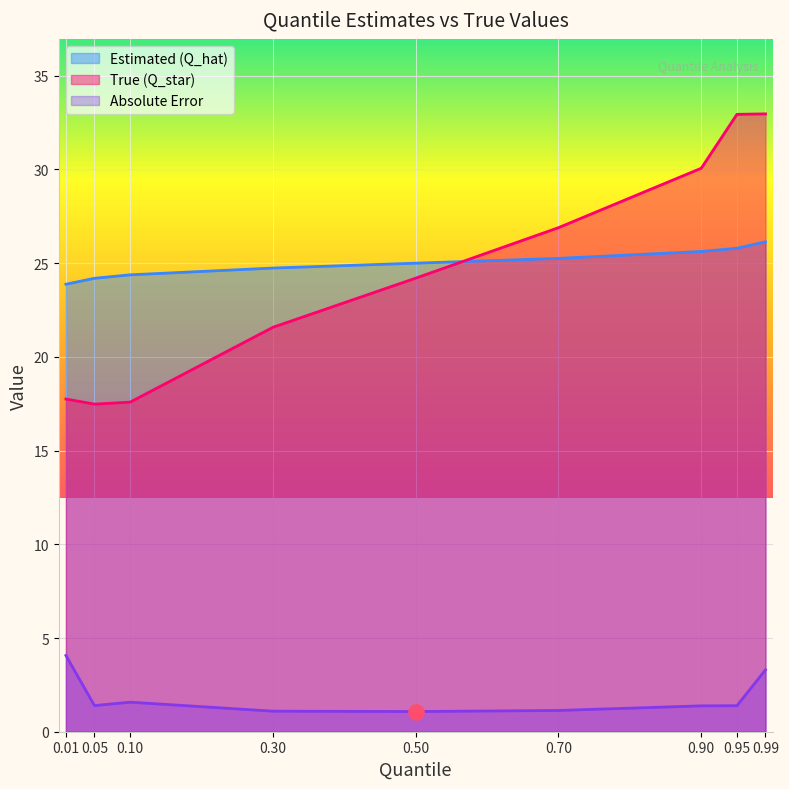

What are all the series names shown in the legend?

Estimated (Q_hat), True (Q_star), Absolute Error